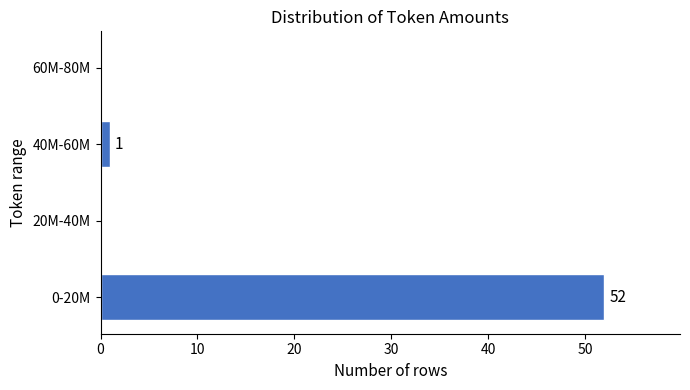

Reading bottom to top, transcribe all the data shown in this chart.

0-20M=52	20M-40M=0	40M-60M=1	60M-80M=0